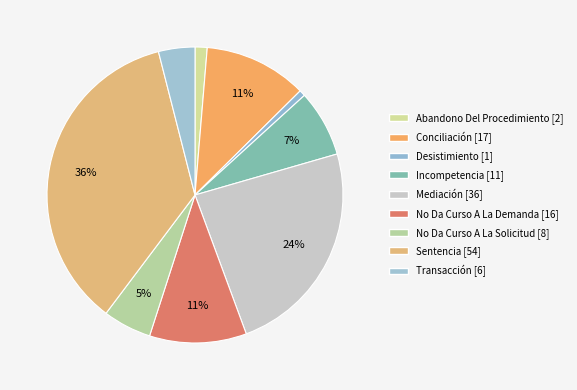

Count the number of slices in the pie.

9